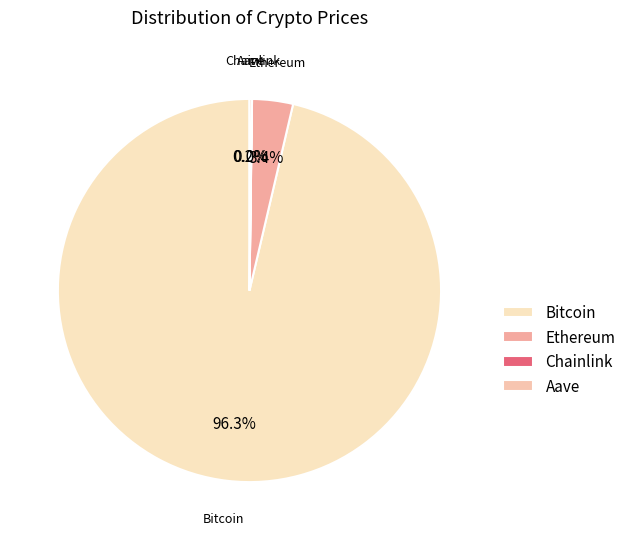

To the nearest percent, what is the average slice percentage?

25%